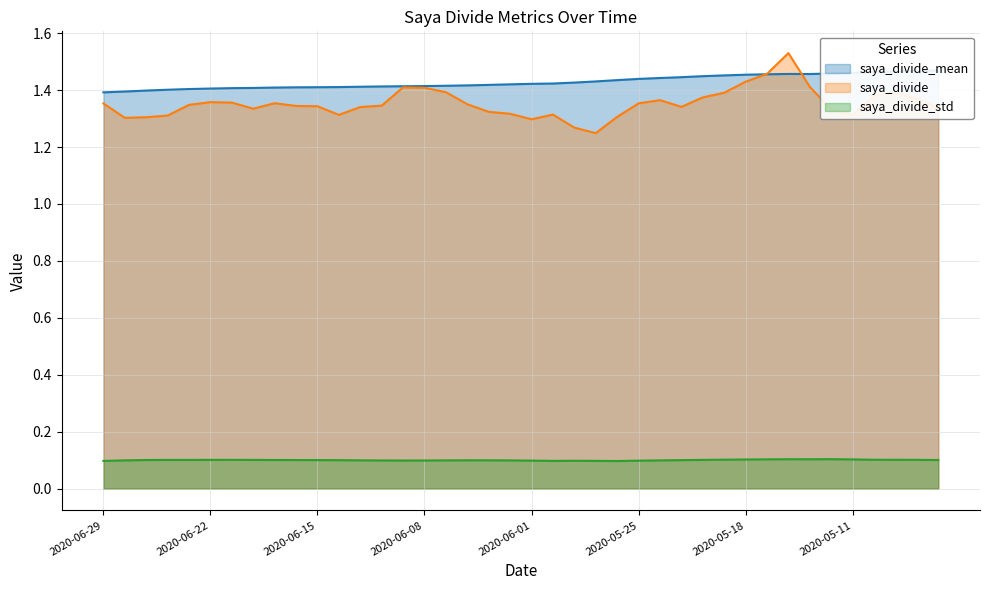

Where is the first local minimum for saya_divide_mean?

2020-05-13